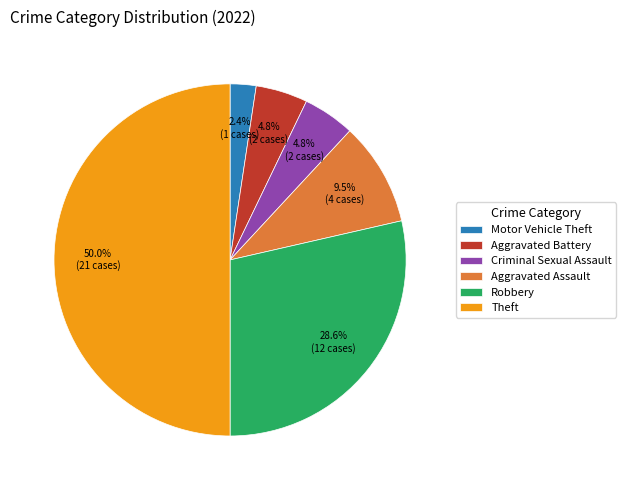

Does Robbery represent more than half of the total?

No